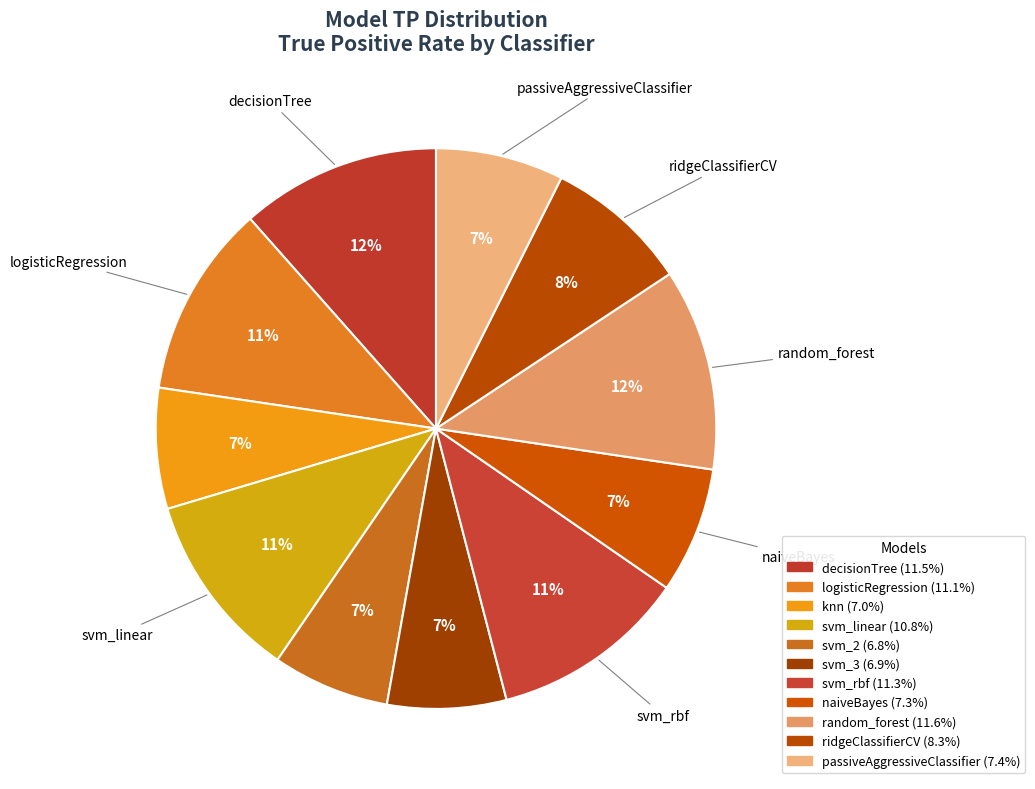

What is the total percentage of naiveBayes and decisionTree?

18.8%